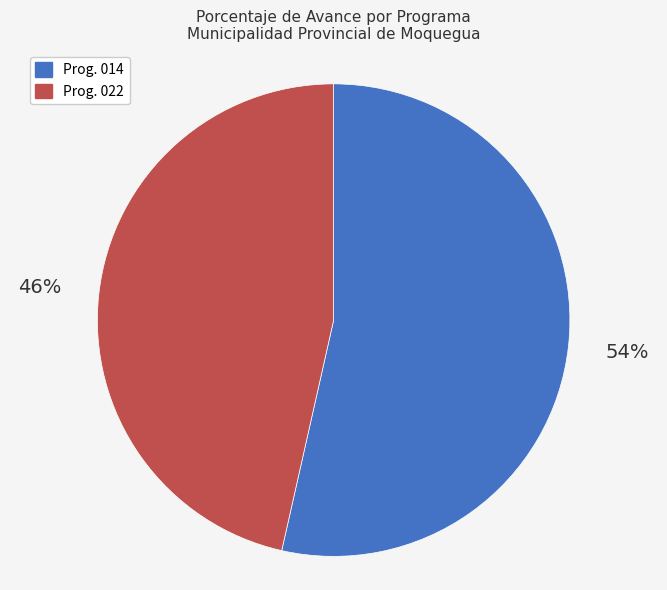

Is it true that Prog. 014 is 54% of the pie?

True